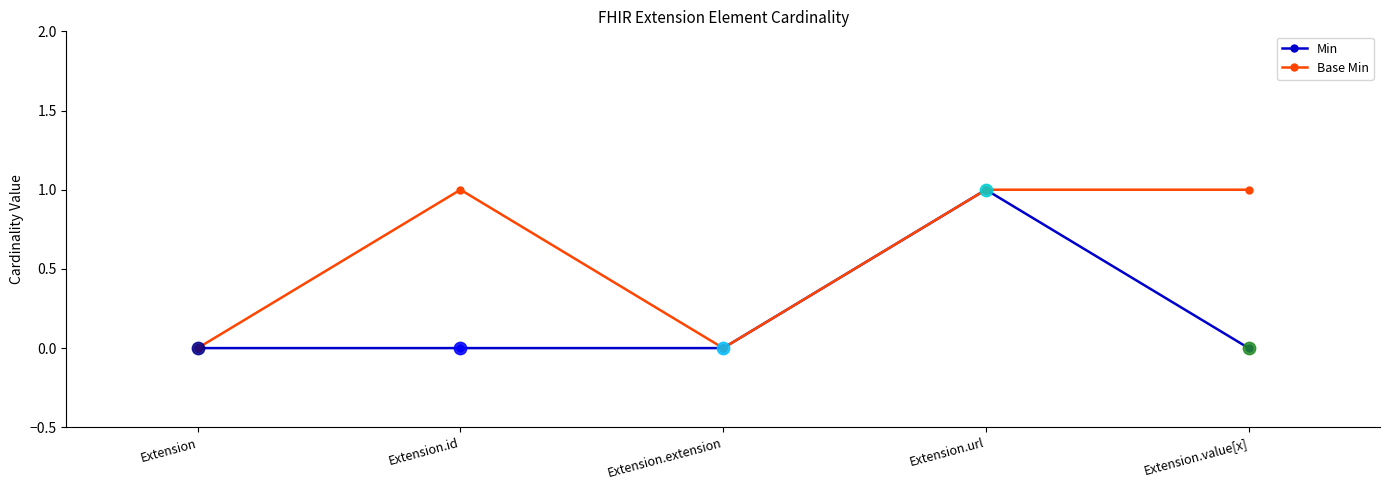

Between Extension.extension and Extension.value[x], which series saw the biggest shift?

Base Min